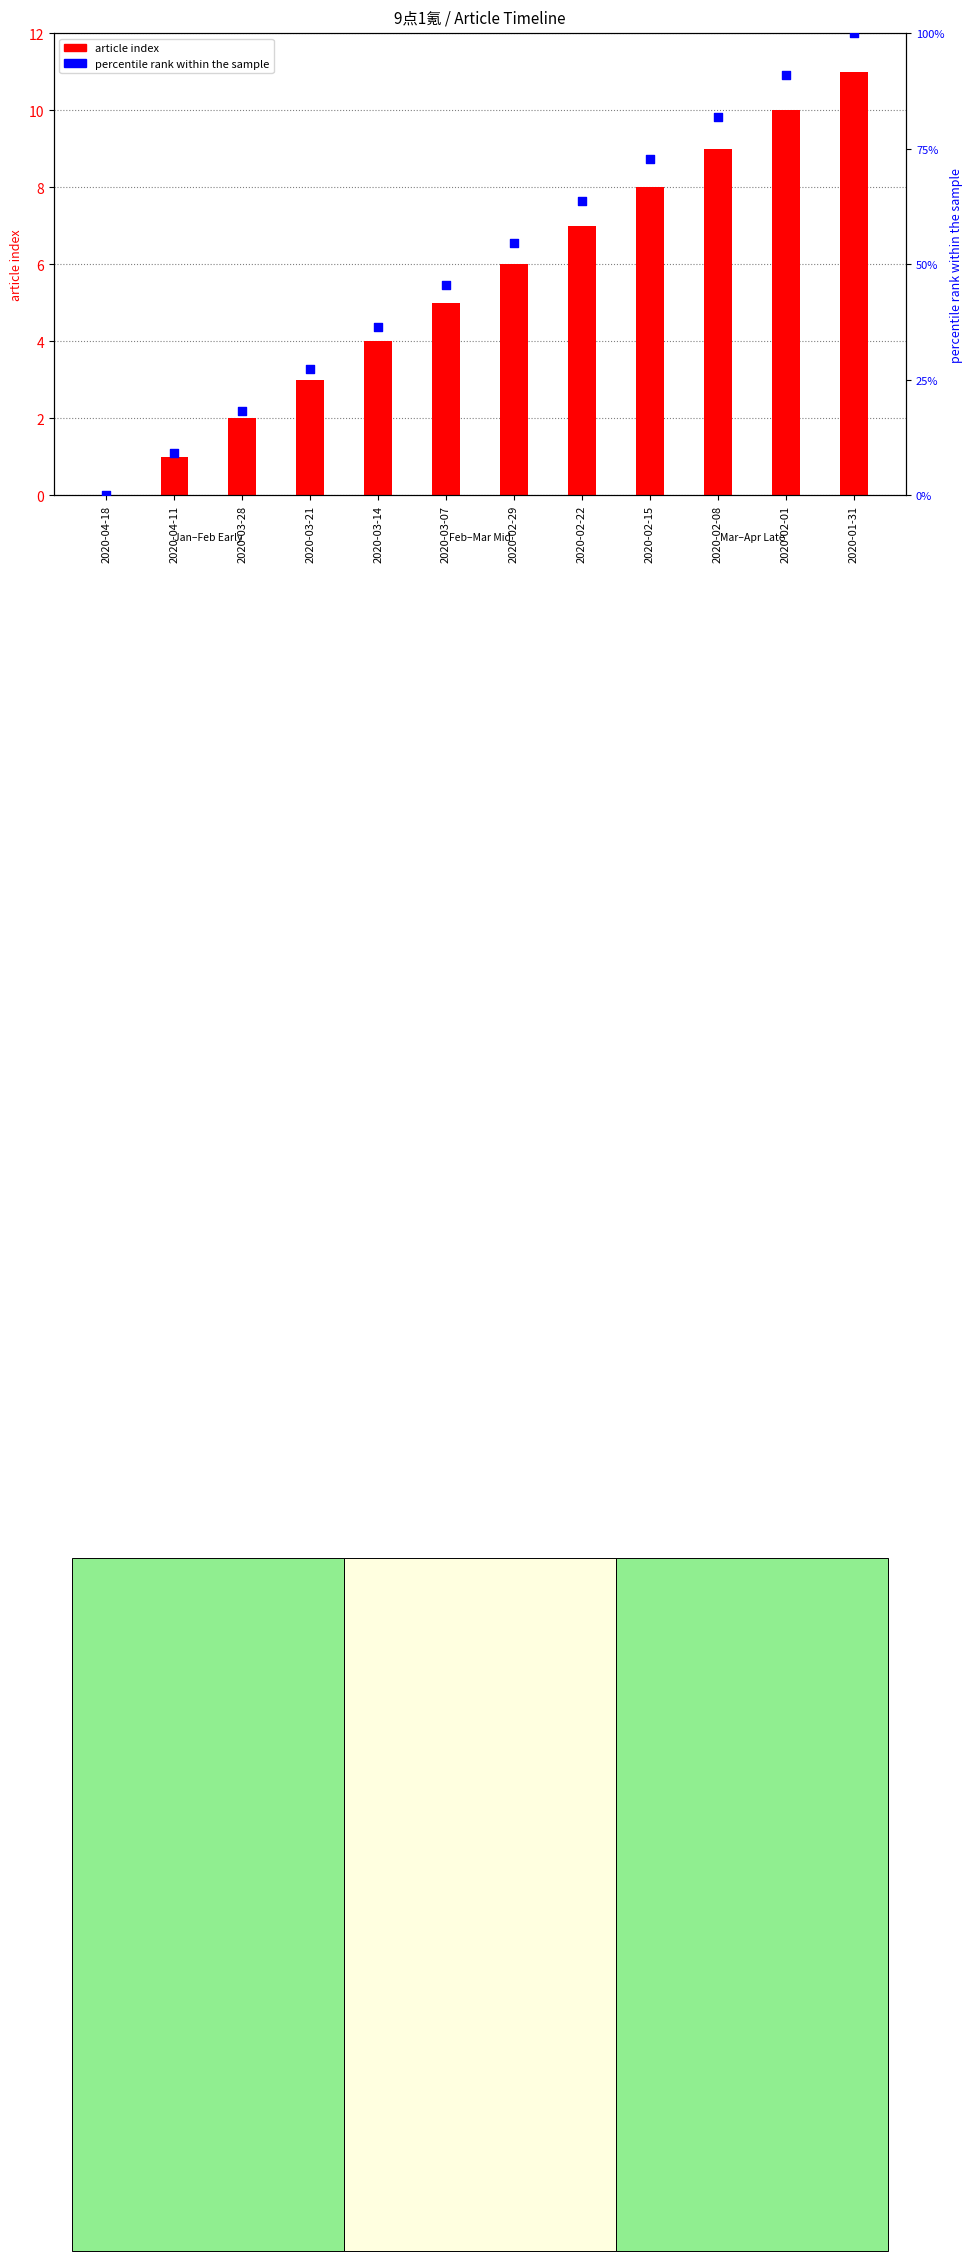

At which category is the sum across all series the highest?

2020-01-31